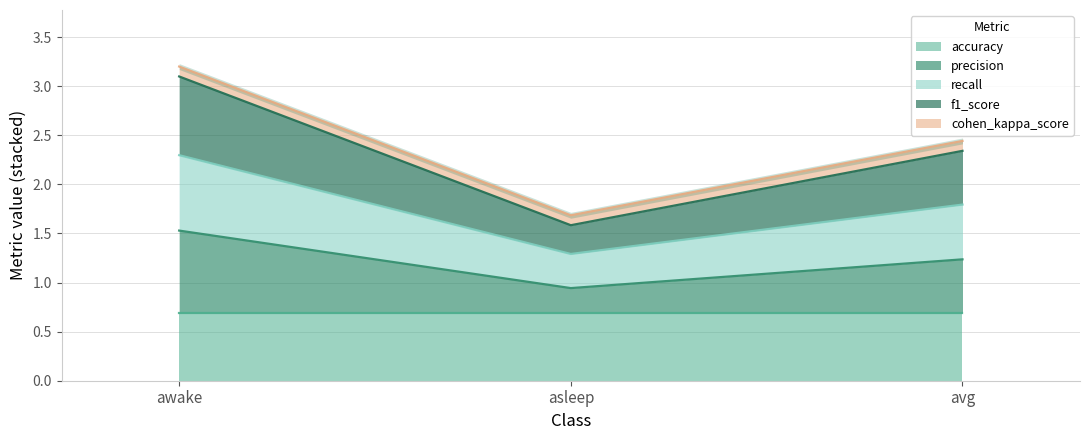

Is it true that precision equals 1.4 at asleep?

False